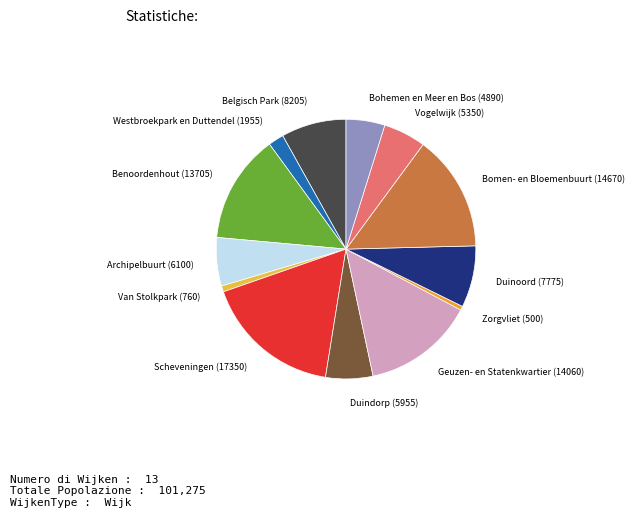

Between Geuzen- en Statenkwartier (14060) and Belgisch Park (8205), which is larger?

Geuzen- en Statenkwartier (14060)